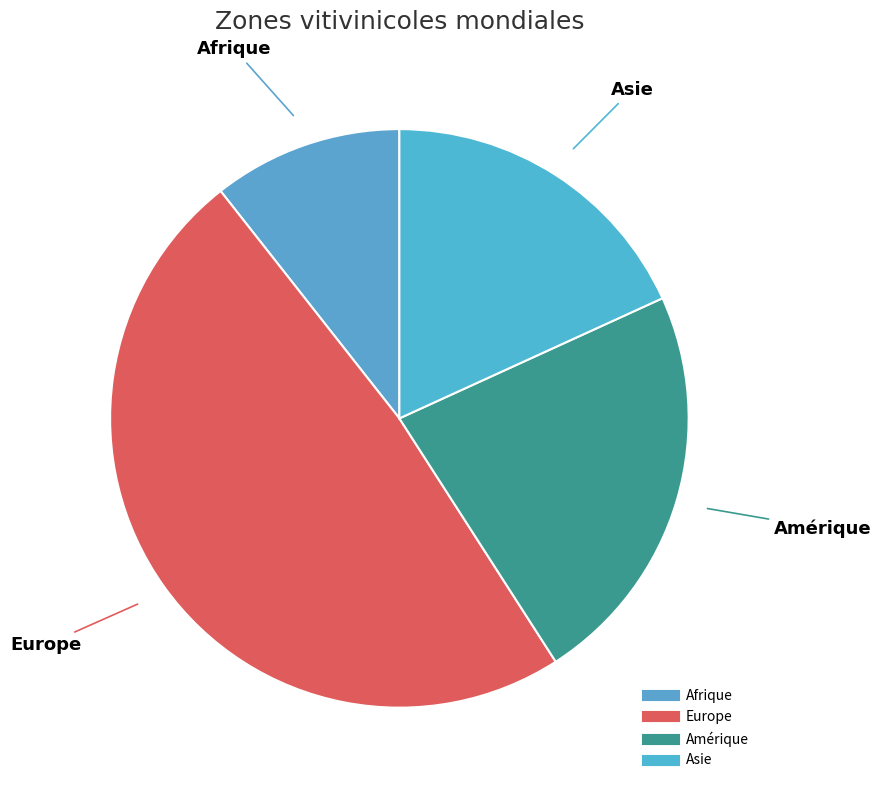

How many segments does this pie chart have?

4